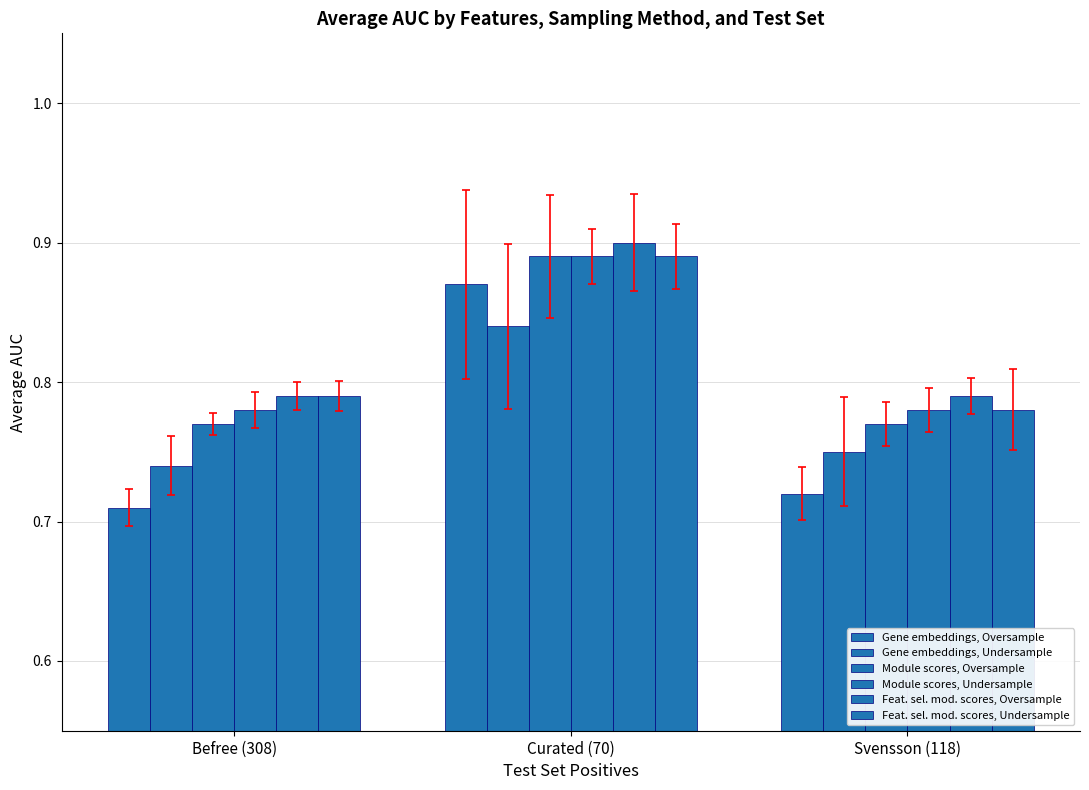

Which category has the lowest value in the Feat. sel. mod. scores, Undersample series?

Svensson (118)